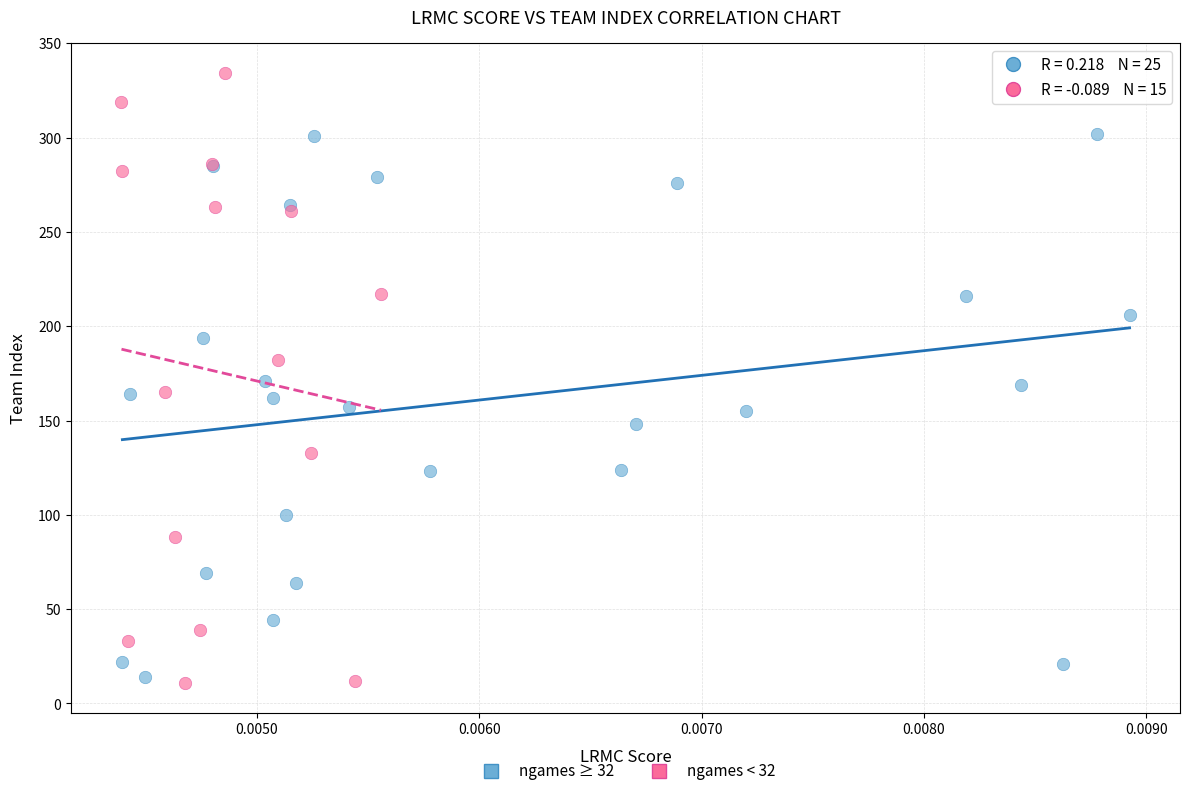

Which series has the widest spread of Y values?

ngames < 32